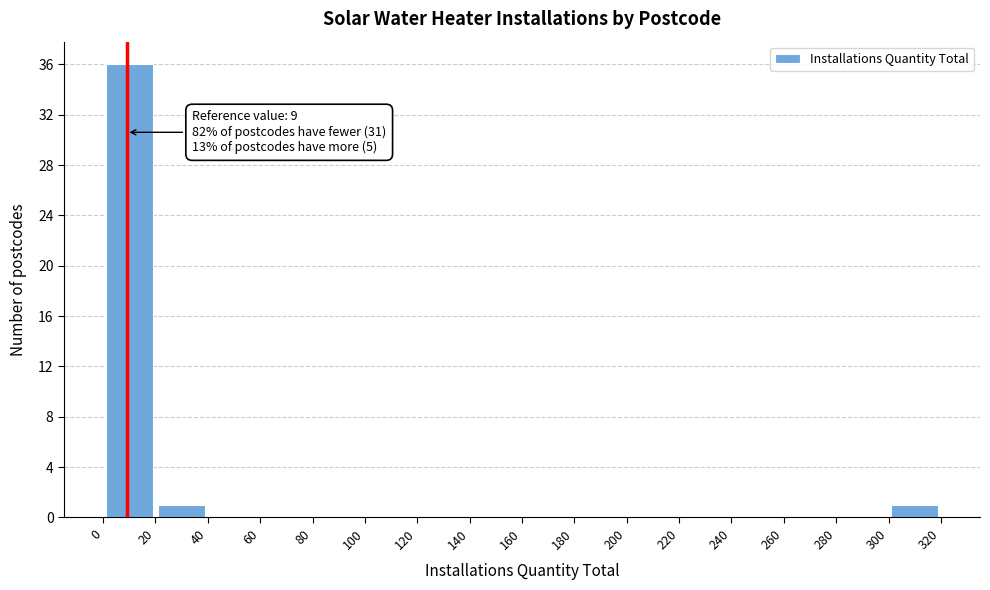

Over which range of the x-axis is the bar tallest?

0 to 20